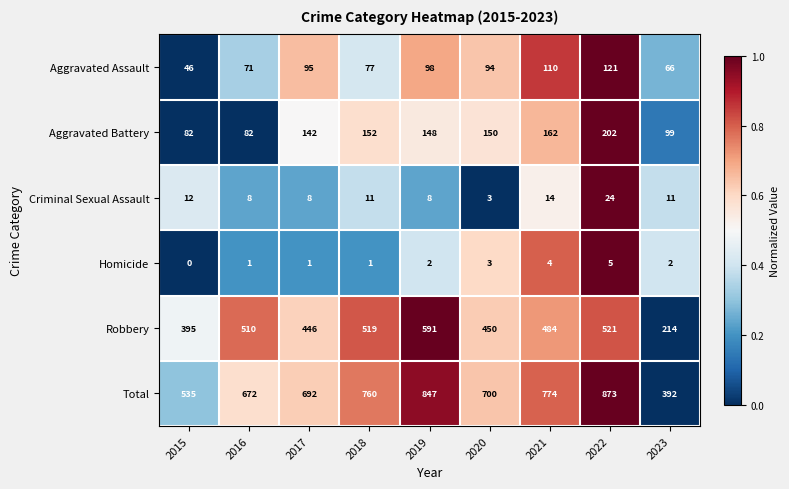

How many distinct data groups are displayed?

6